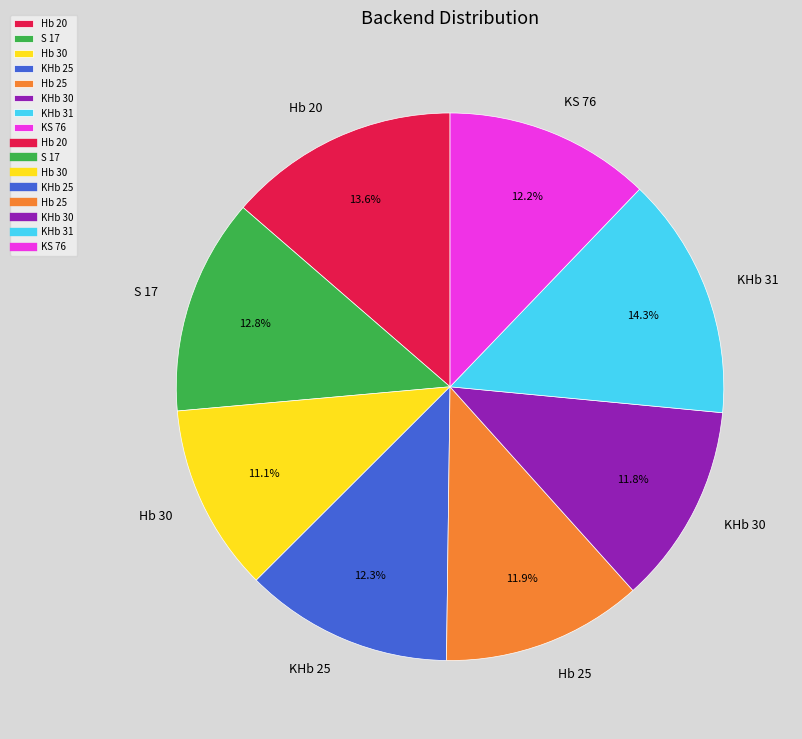

The Hb 20 slice represents 14% of the pie. True or false?

True